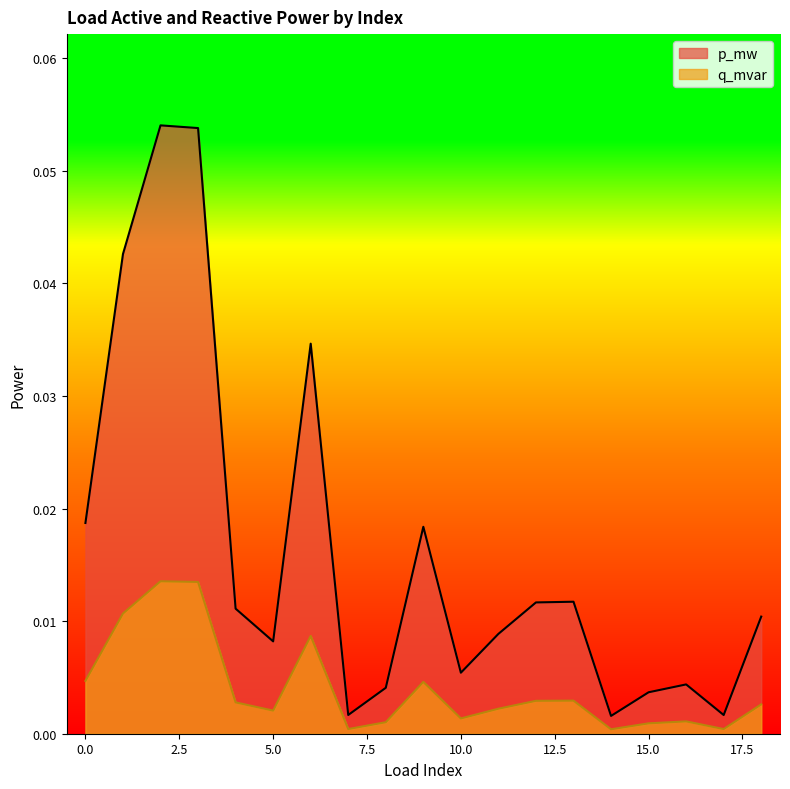

What are all the series names shown in the legend?

p_mw, q_mvar